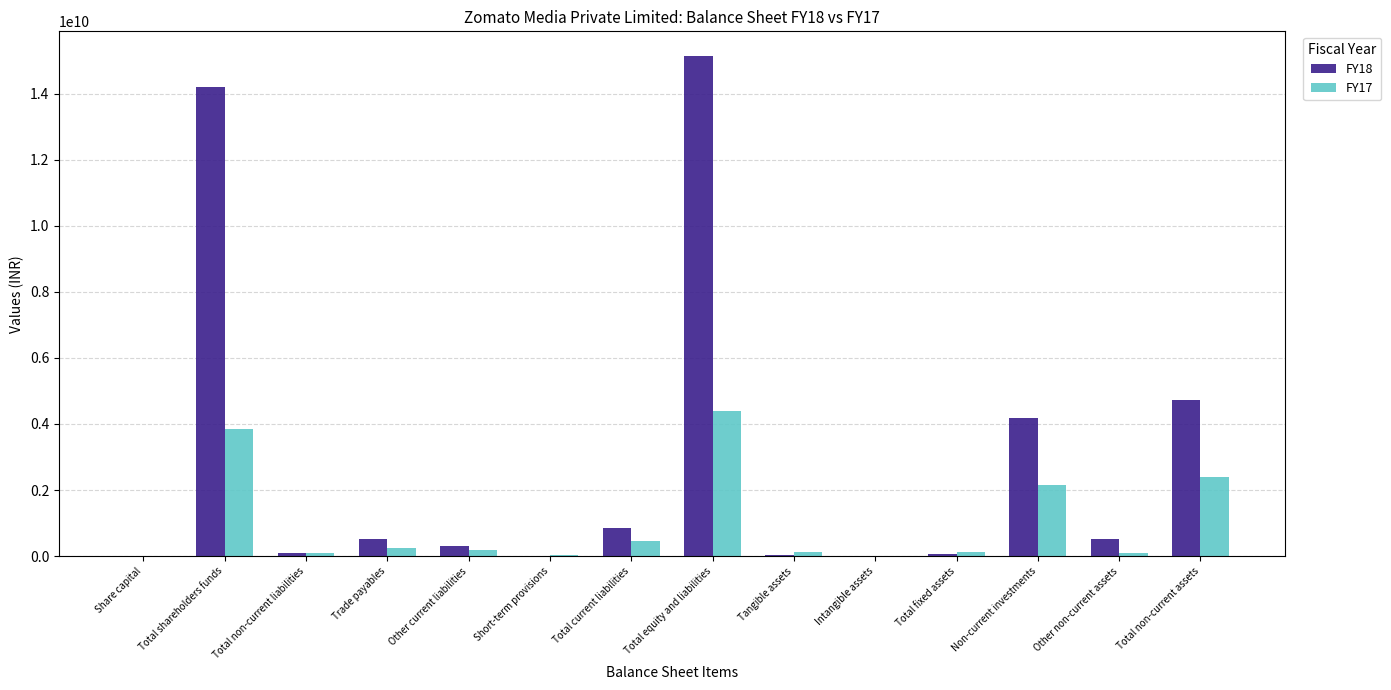

Count the number of data series in this chart.

2